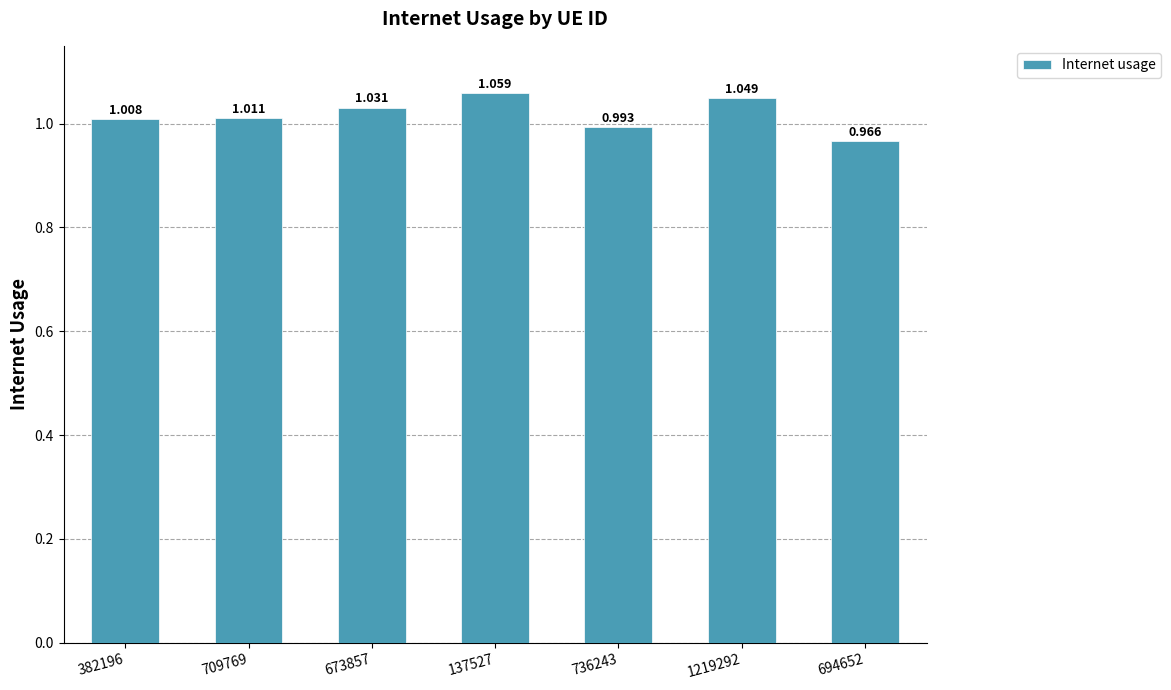

How many bars are there in total?

7